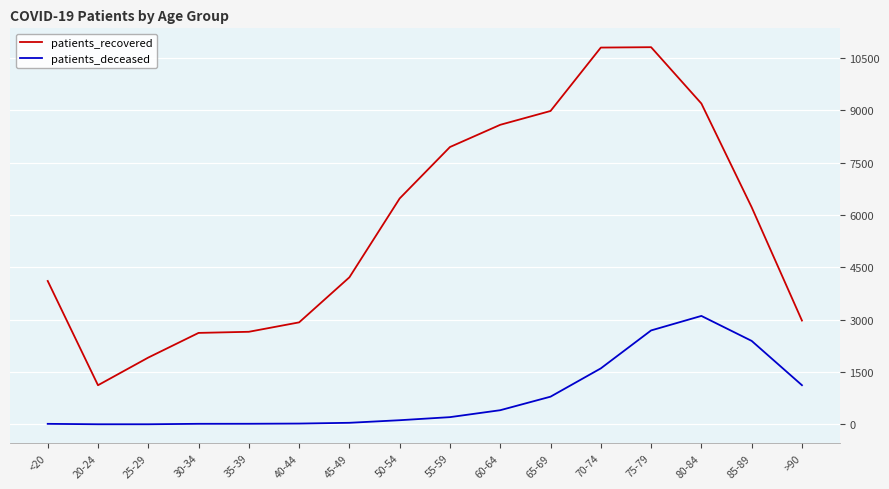

Is the value of patients_recovered at 20-24 greater than the value of patients_deceased at 25-29?

Yes